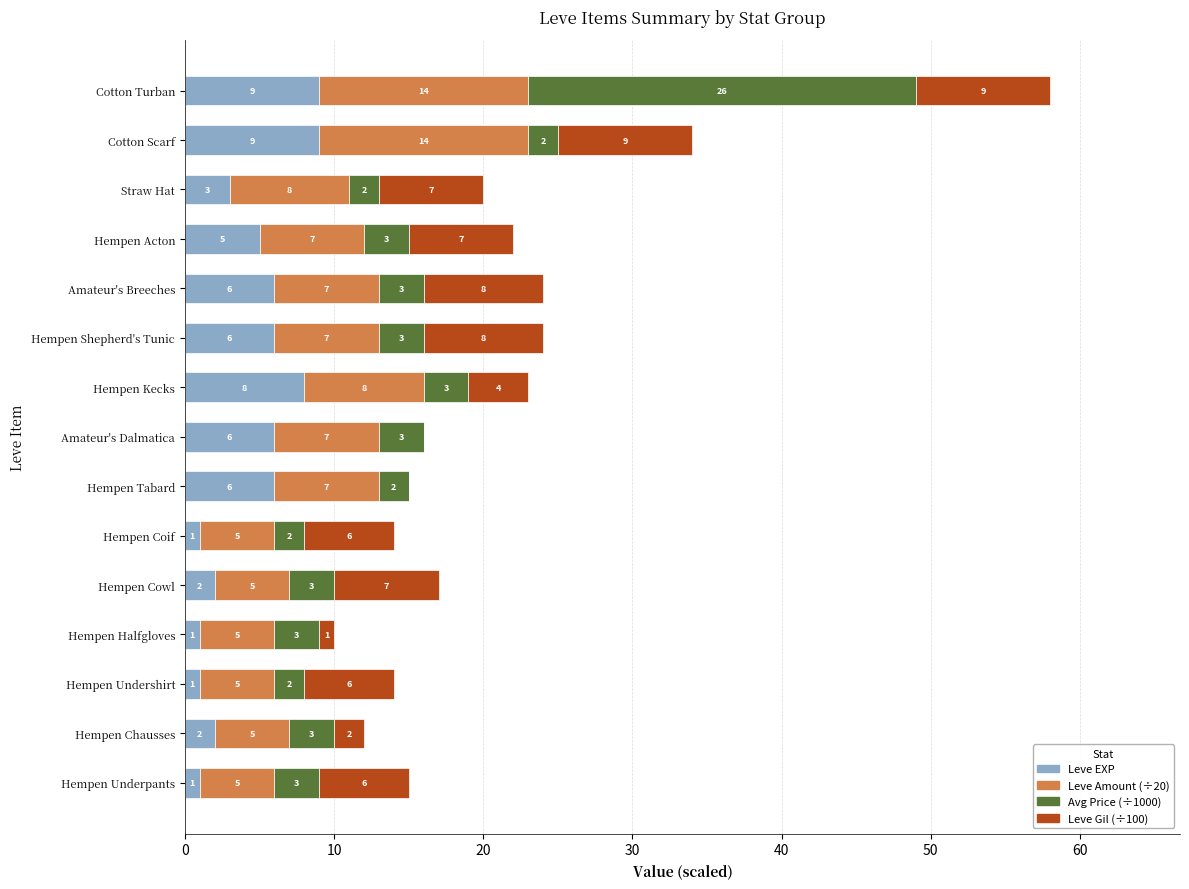

What is the highest value of the Leve EXP series?

9